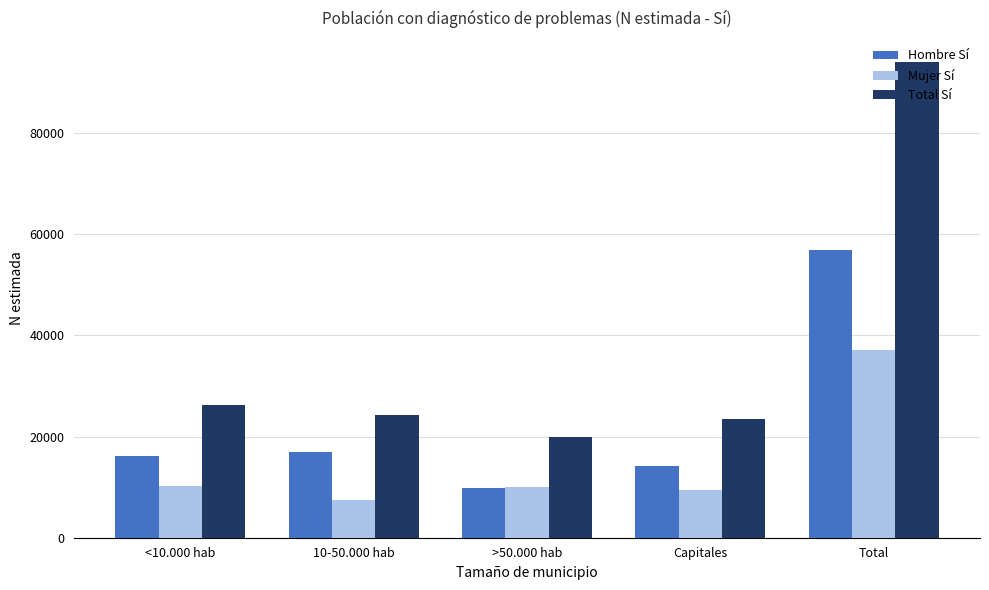

What is the sum of all Mujer Sí values?

74258